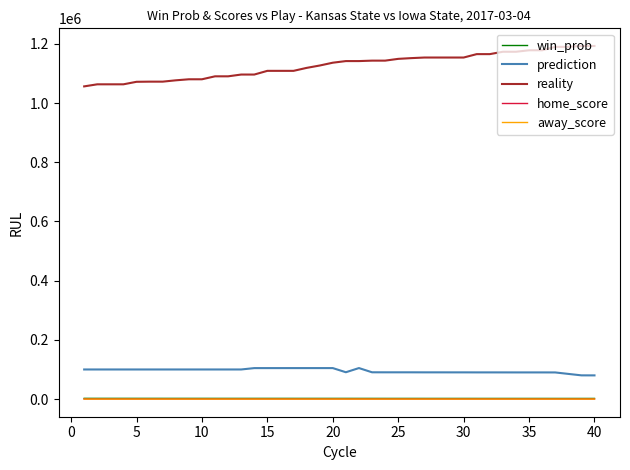

True or false: home_score and win_prob intersect in this chart.

False